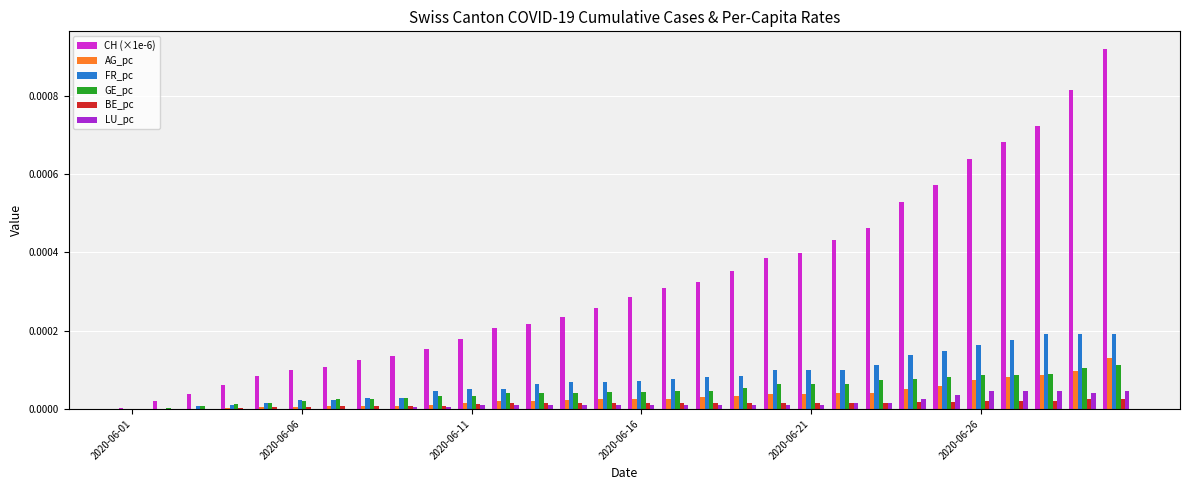

Which series has the largest total across all categories?

CH (×1e-6)